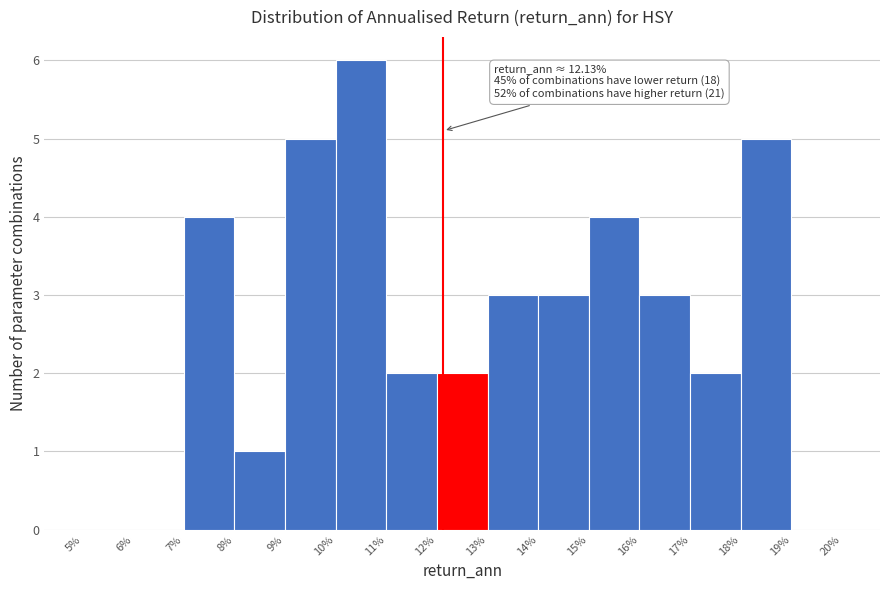

Over which range of the x-axis is the bar tallest?

10% to 11%